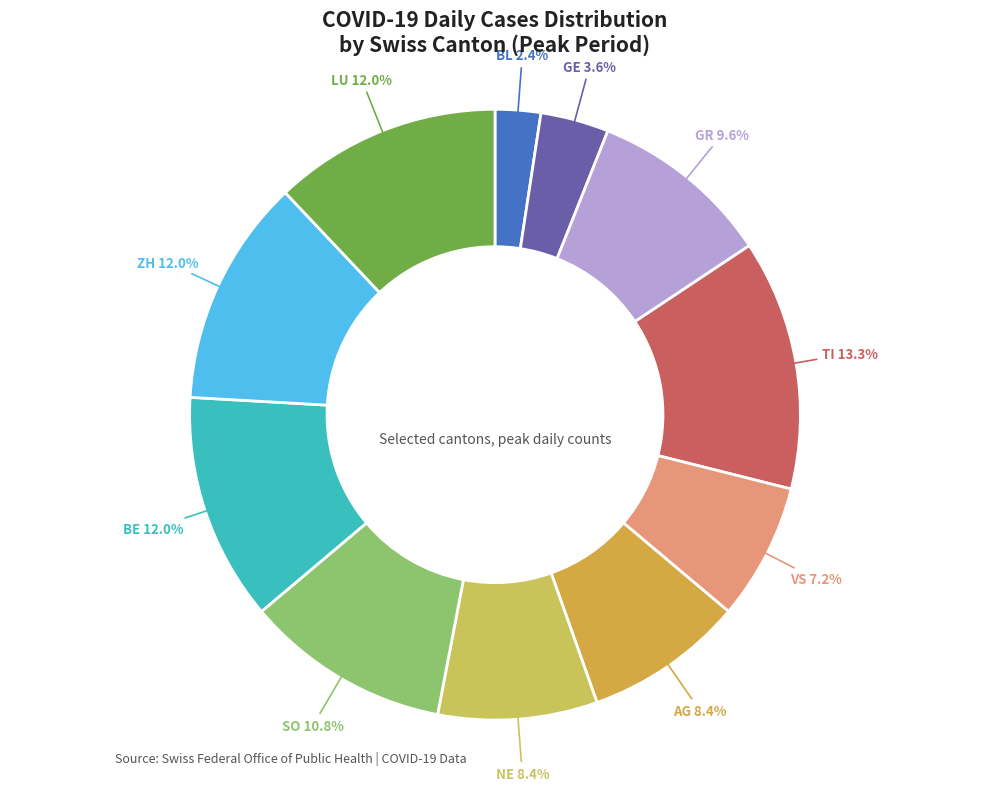

Which slice is the smallest?

BL